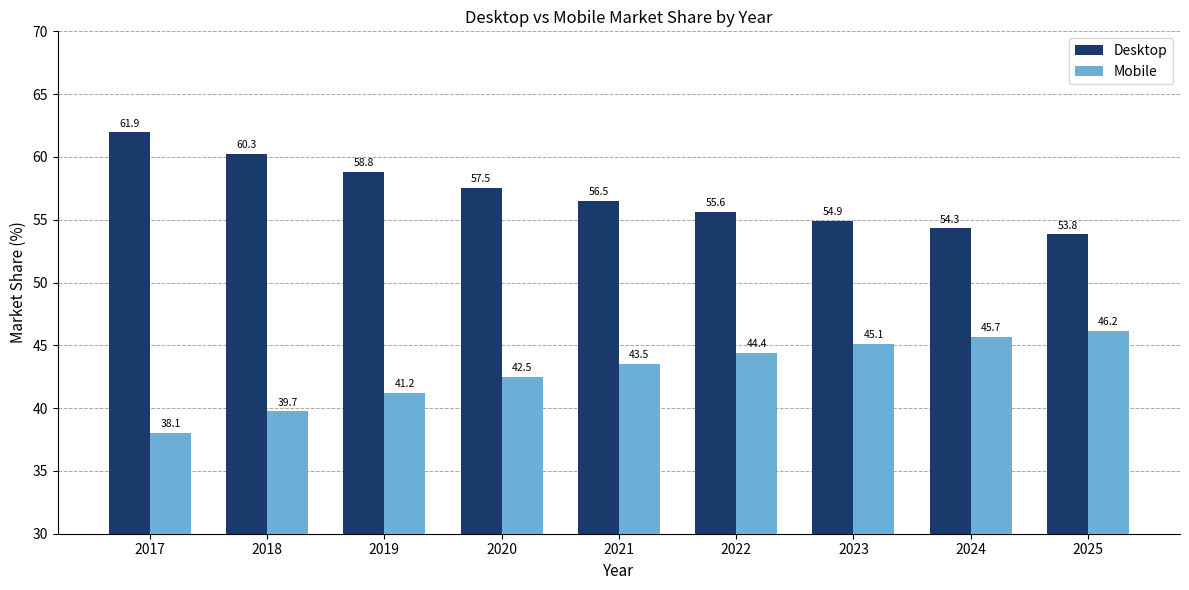

The Mobile series shows 16.5 at 2017. True or false?

False